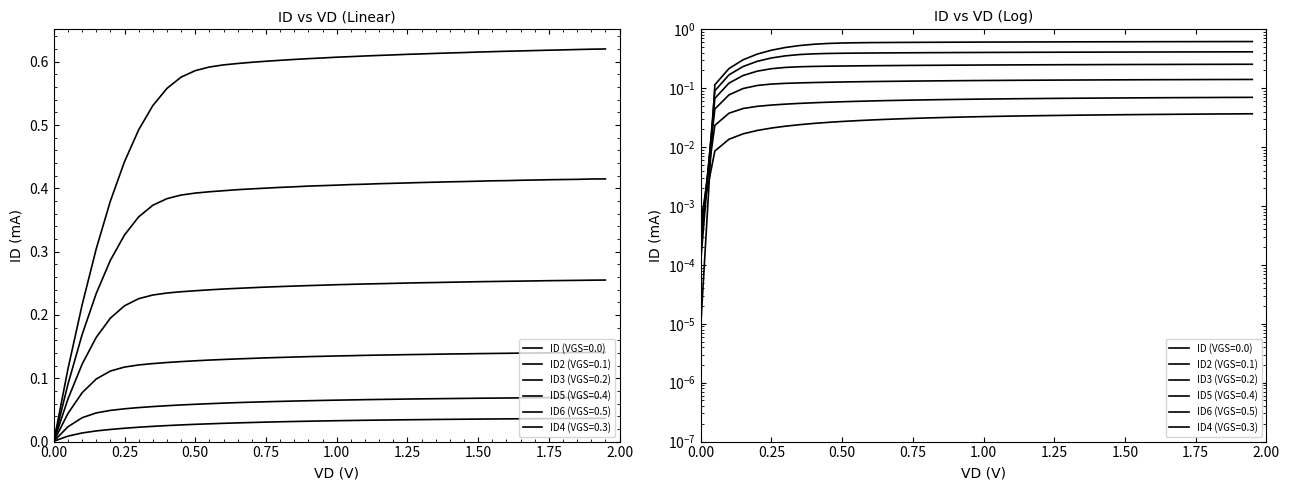

True or false: ID5 (VGS=0.4) has more than 1 points higher than both neighbors.

False